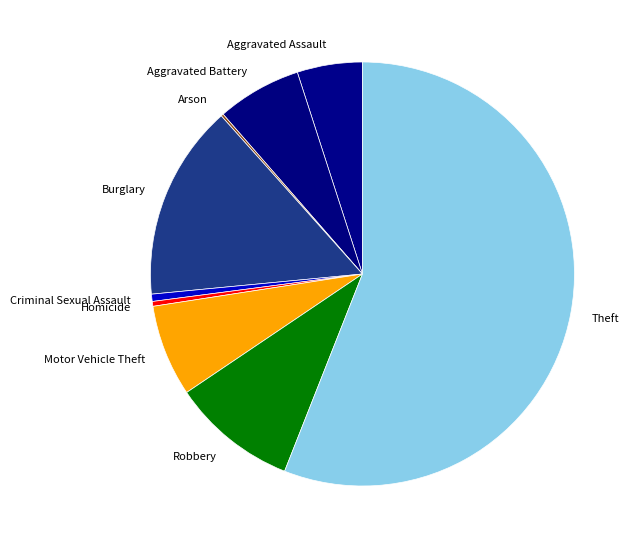

Is the sum of Robbery and Motor Vehicle Theft greater than half?

No